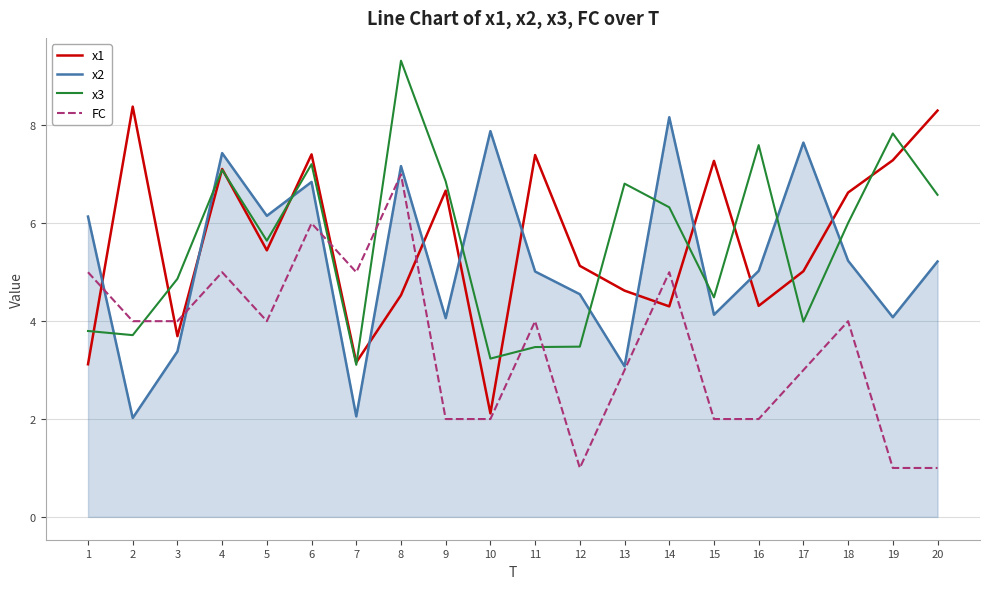

What is the difference between the highest and lowest values at 10?

5.9